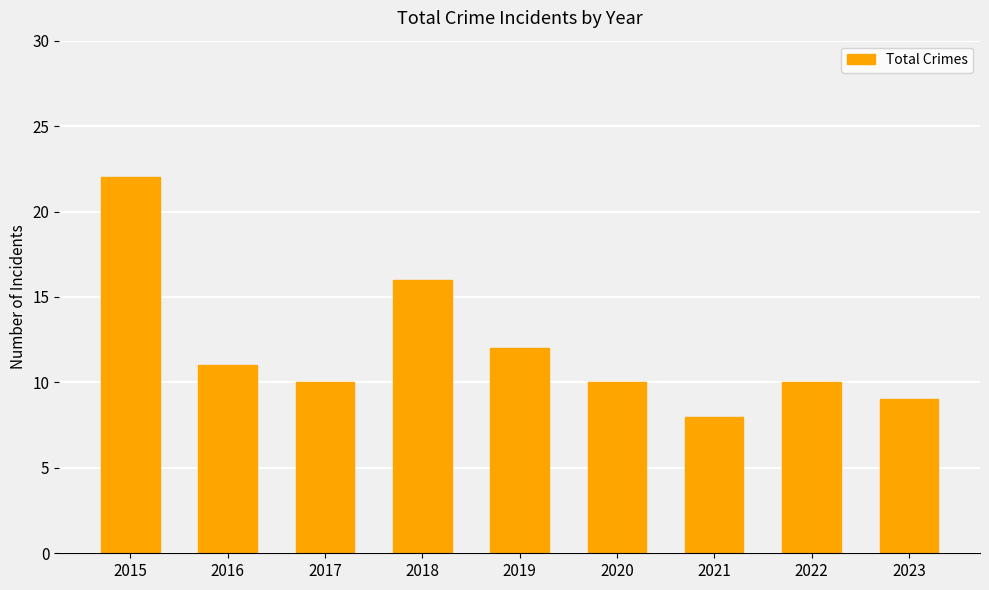

Between 2017 and 2016, which is larger?

2016